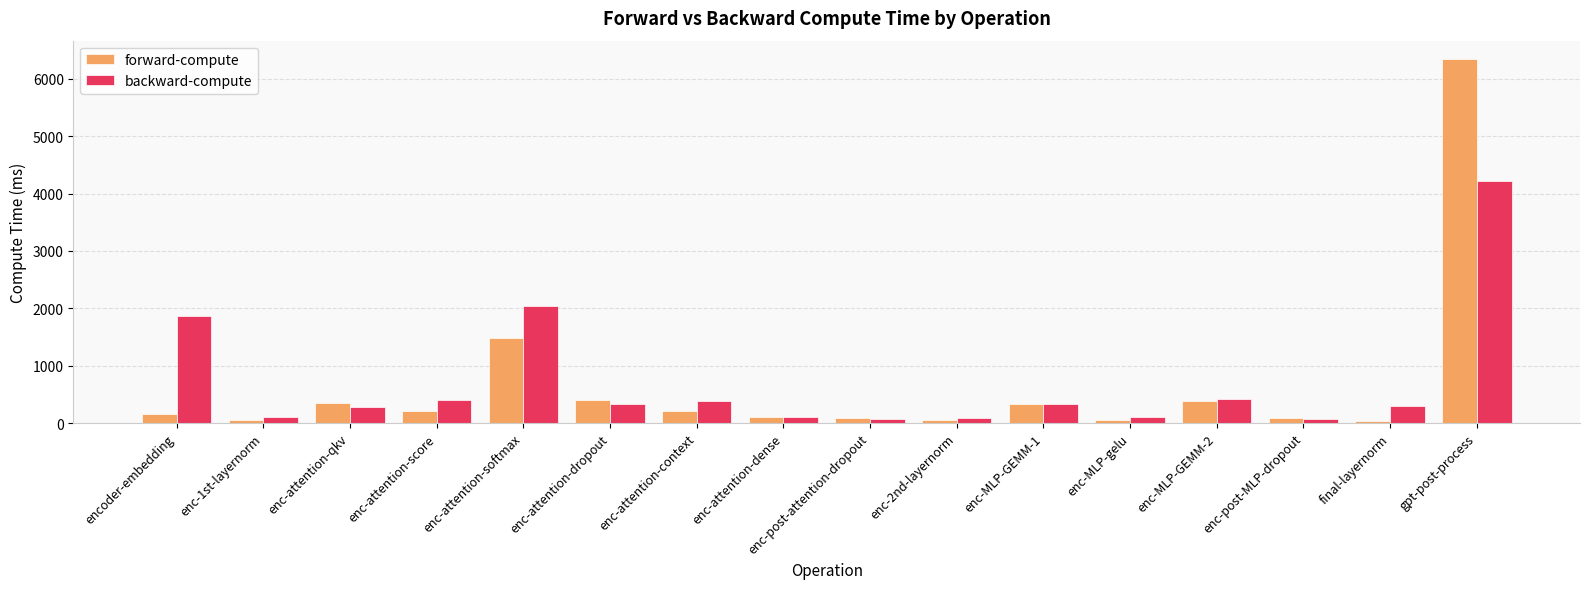

What is the label of the 10th bar from the right?

enc-attention-context